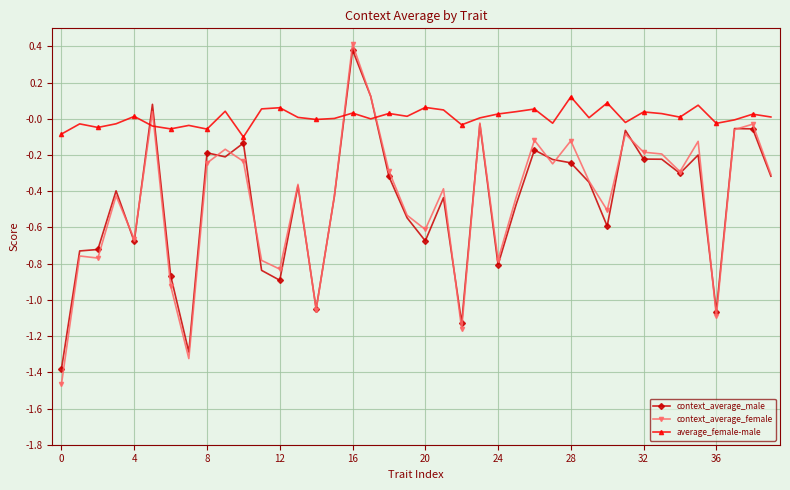

What is the difference between the second highest and second lowest values in the average_female-male series?

0.2